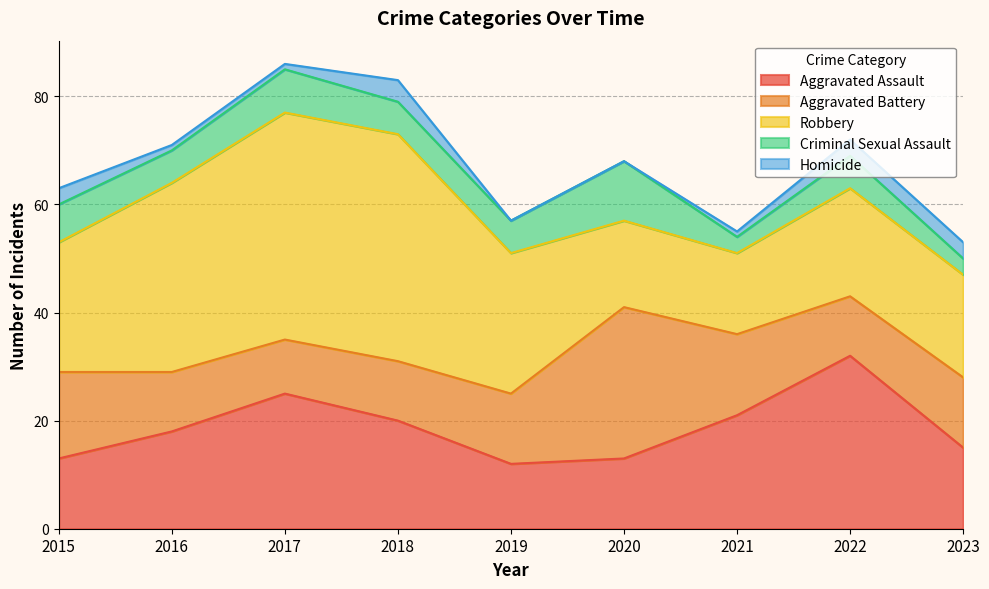

What is the value of the Aggravated Battery point at the 8th from the left?

11